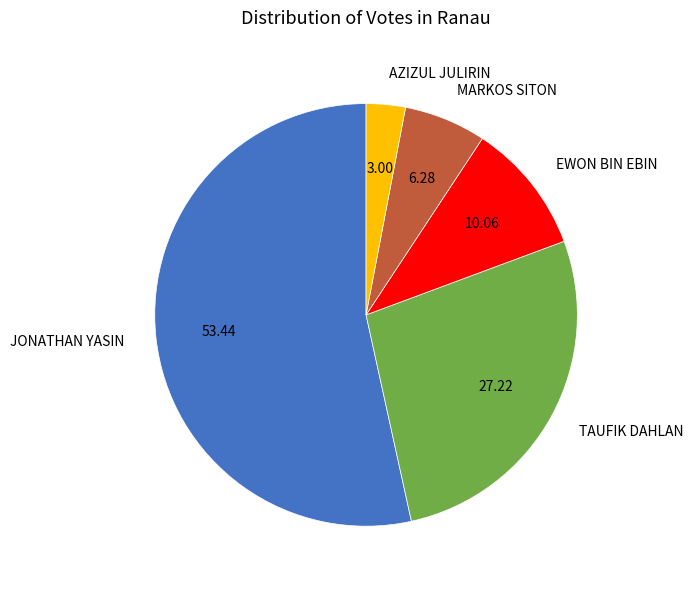

Is there a majority slice in this chart?

Yes